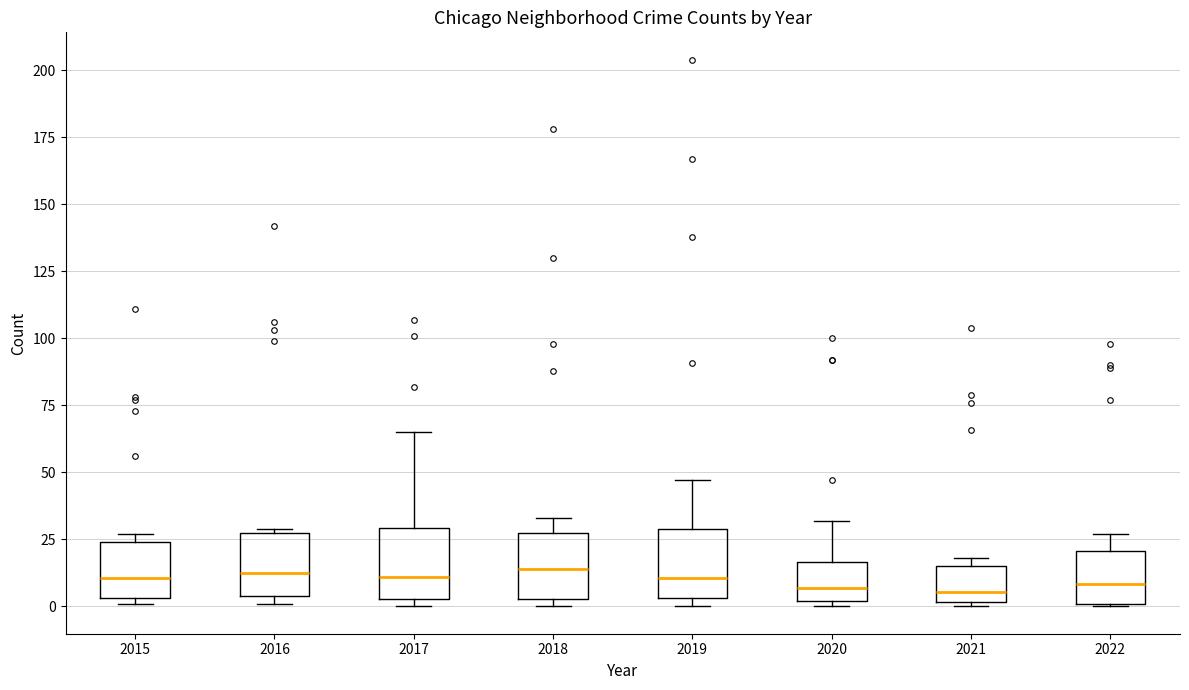

Where is the upper edge of the box at x = 2016 on the y-axis? The values are not printed on the chart, so give them approximately, as read against the axis.

25